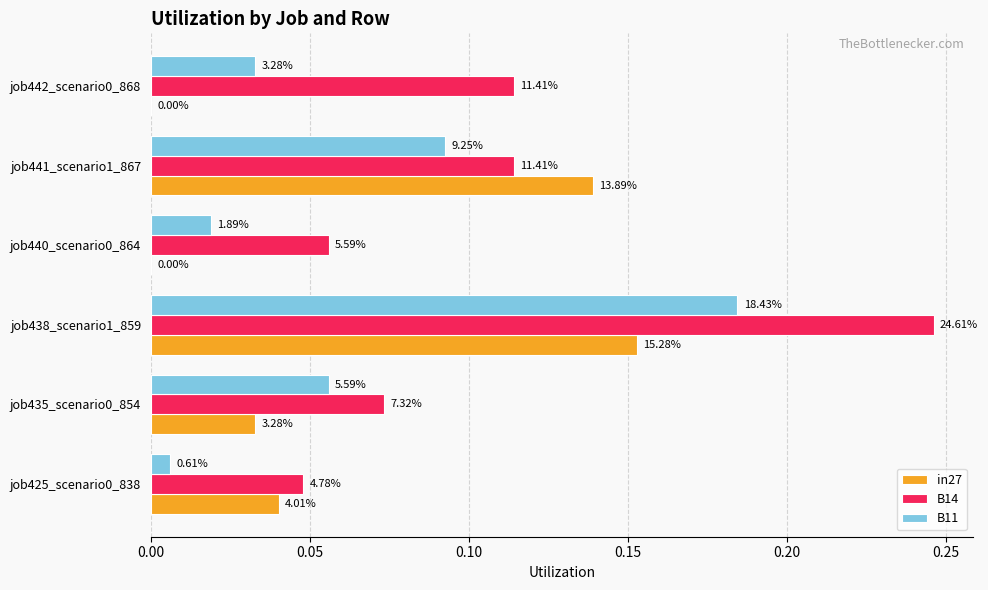

Count the B14 values in the range 0 to 1.

6